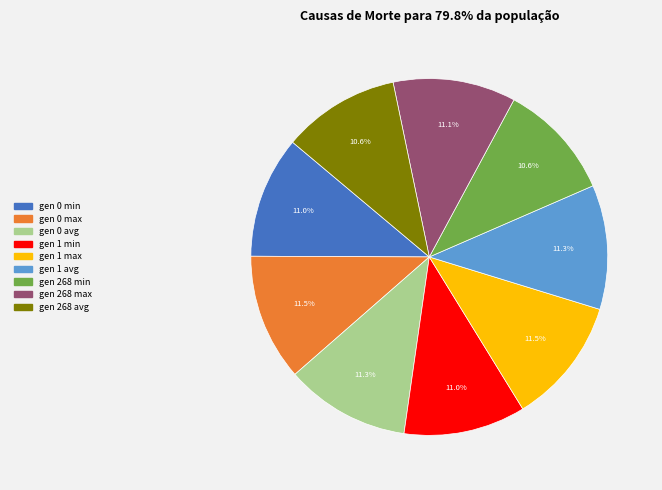

Does gen 268 max account for over 50% of the chart?

No